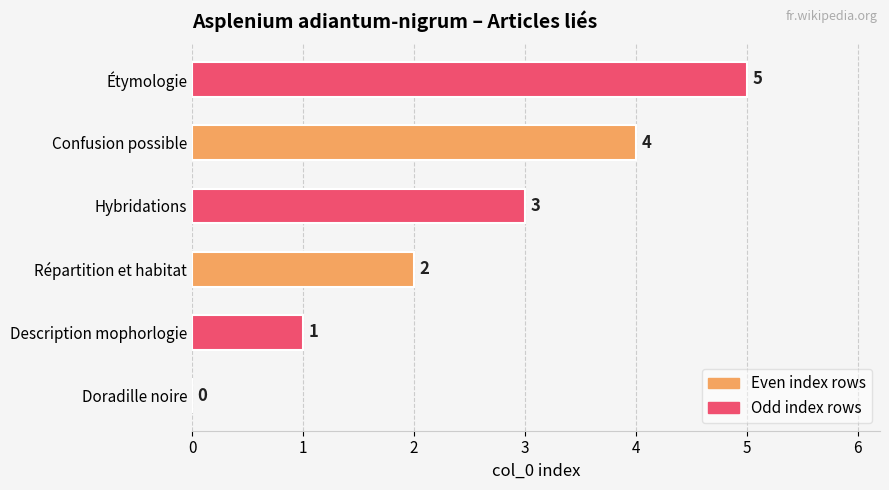

What is the sum of the values at Étymologie and Hybridations?

8